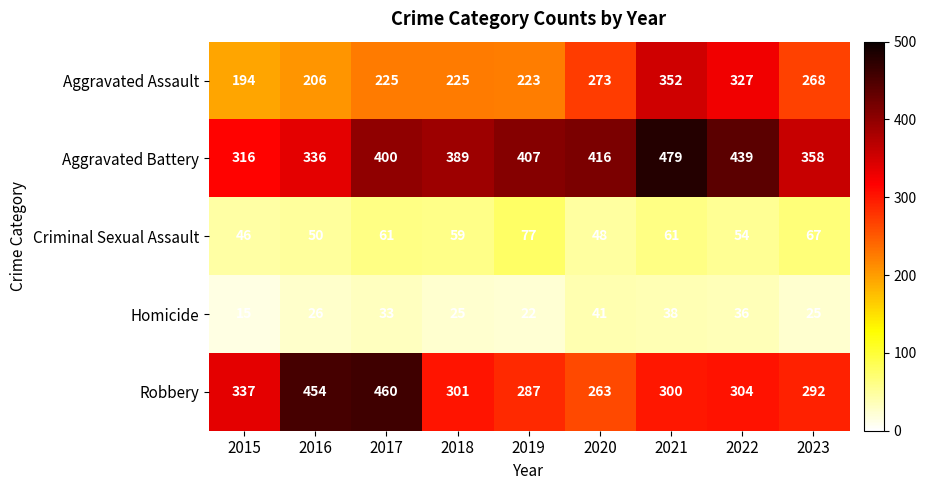

At which category does the chart reach its peak across all series?

2021